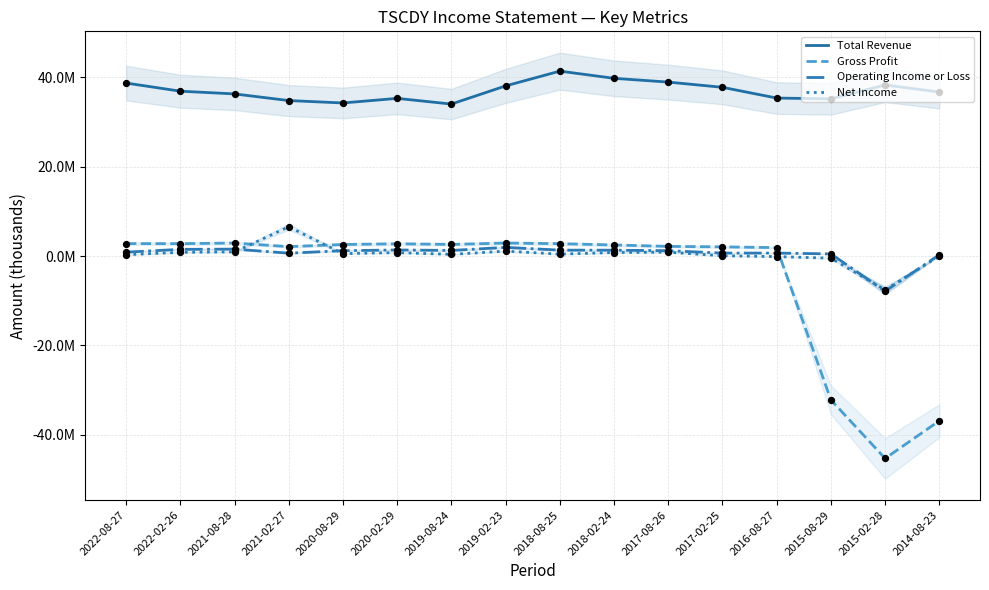

What is the total value across all series at 2021-02-27?

44091800